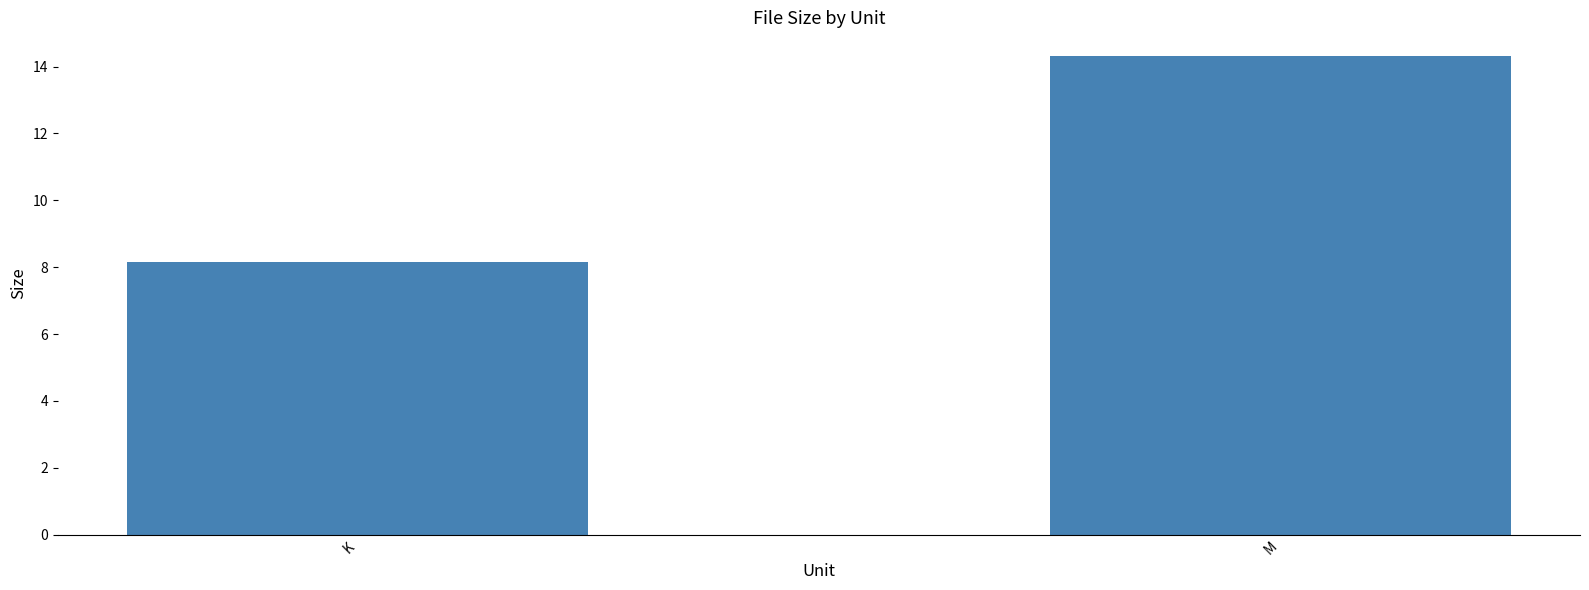

Which has a higher value, M or K?

M